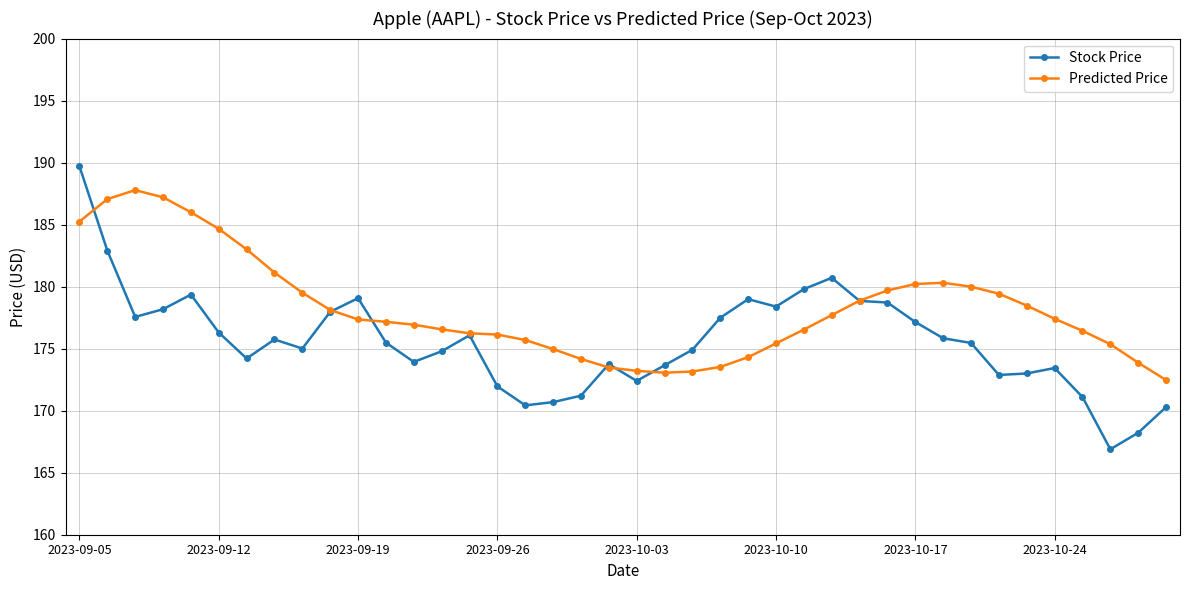

What is the minimum value for Stock Price?

166.9